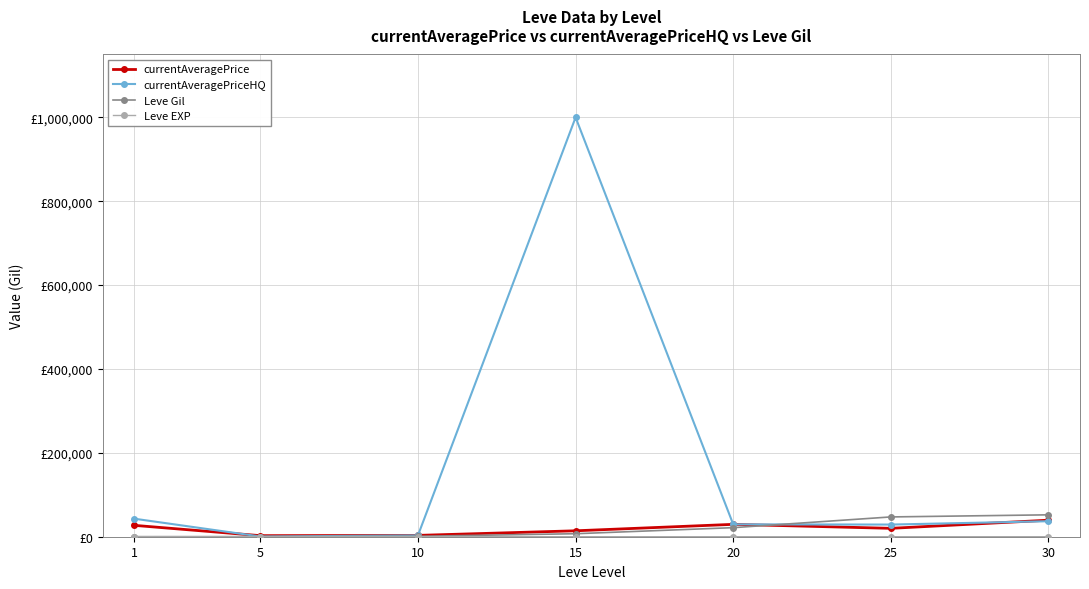

What is the sum of the Leve Gil values at 20 and 30?

73820